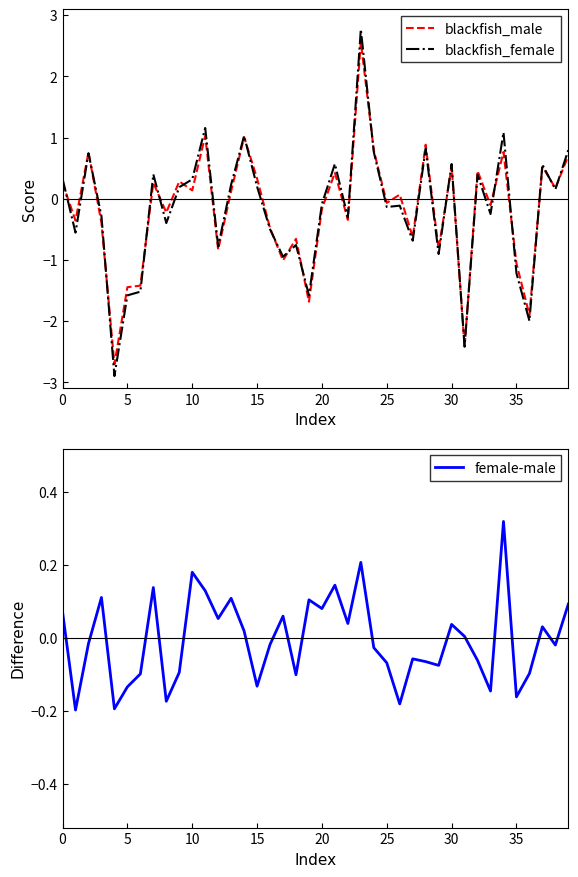

What is the difference between the maximum and minimum values in the blackfish_female series?

5.7